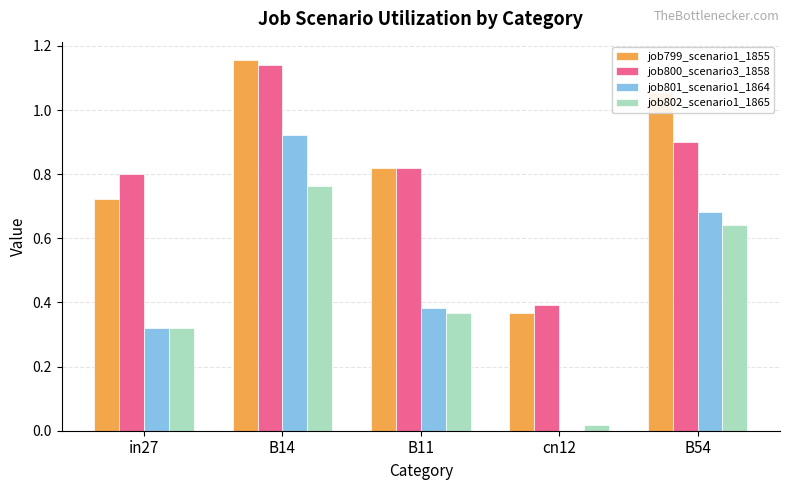

Is the value of job800_scenario3_1858 at B54 greater than the value of job802_scenario1_1865 at in27?

Yes